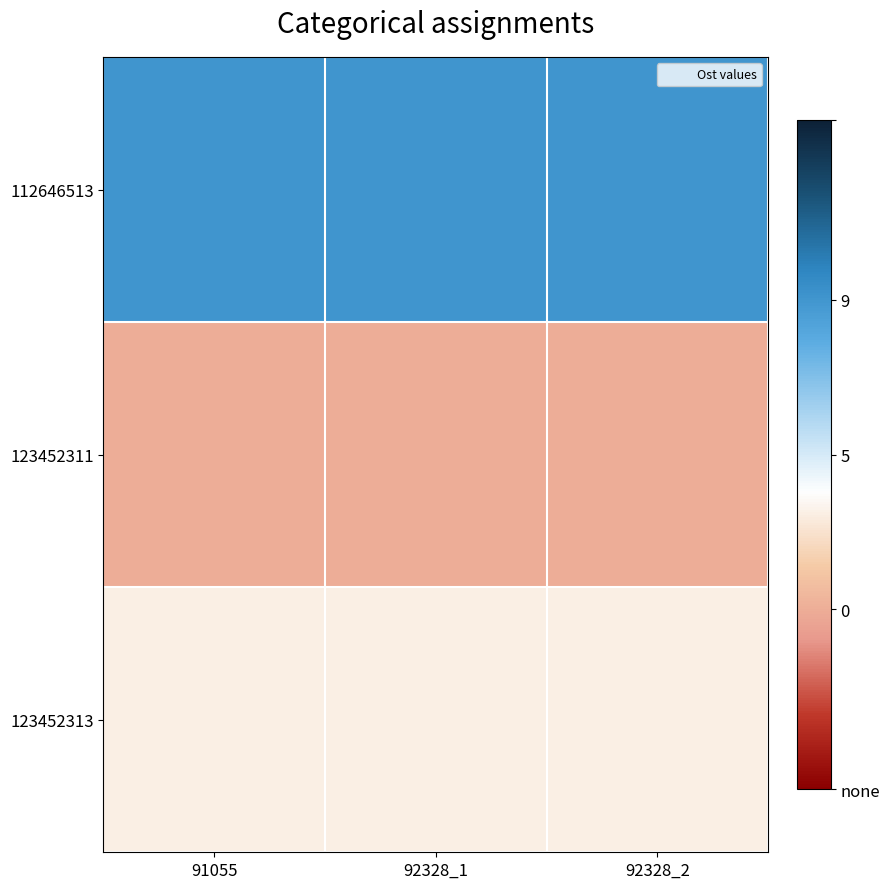

Which series changed the most between 92328_1 and 92328_2?

112646513